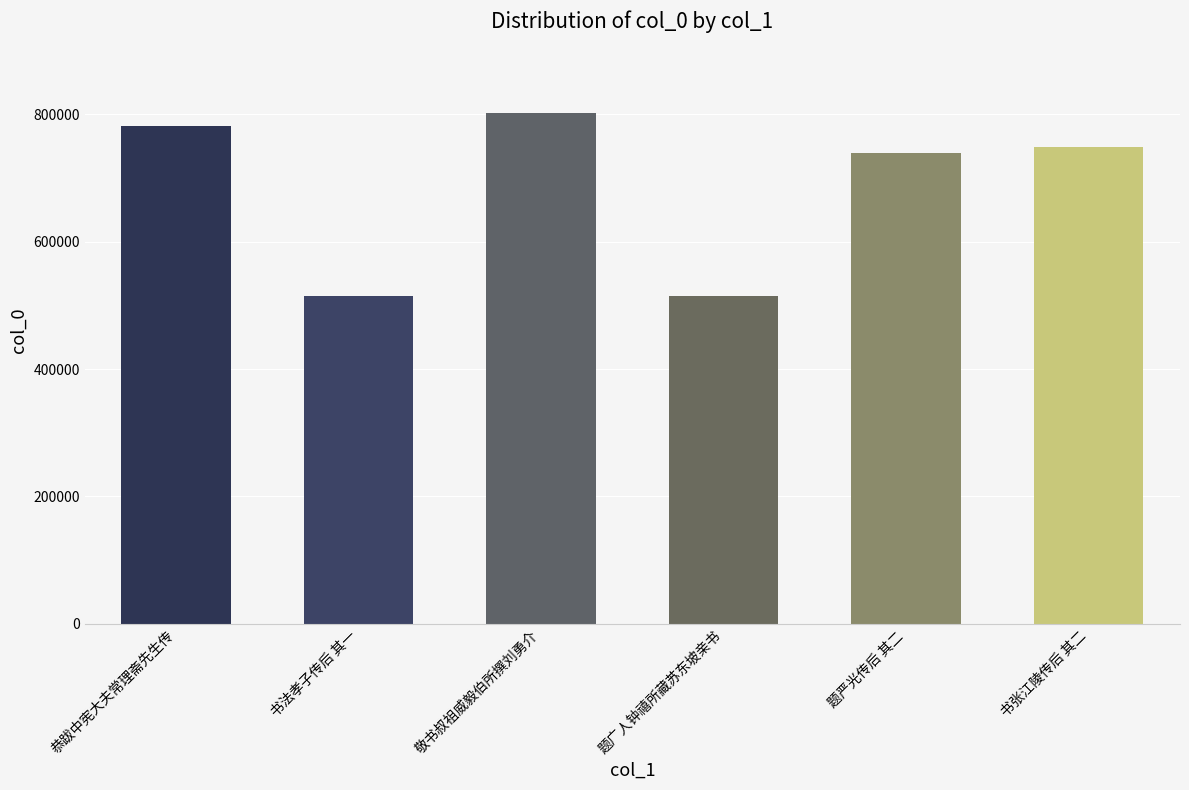

Between 恭跋中宪大夫常理斋先生传 and 书法孝子传后 其一, which is larger?

恭跋中宪大夫常理斋先生传